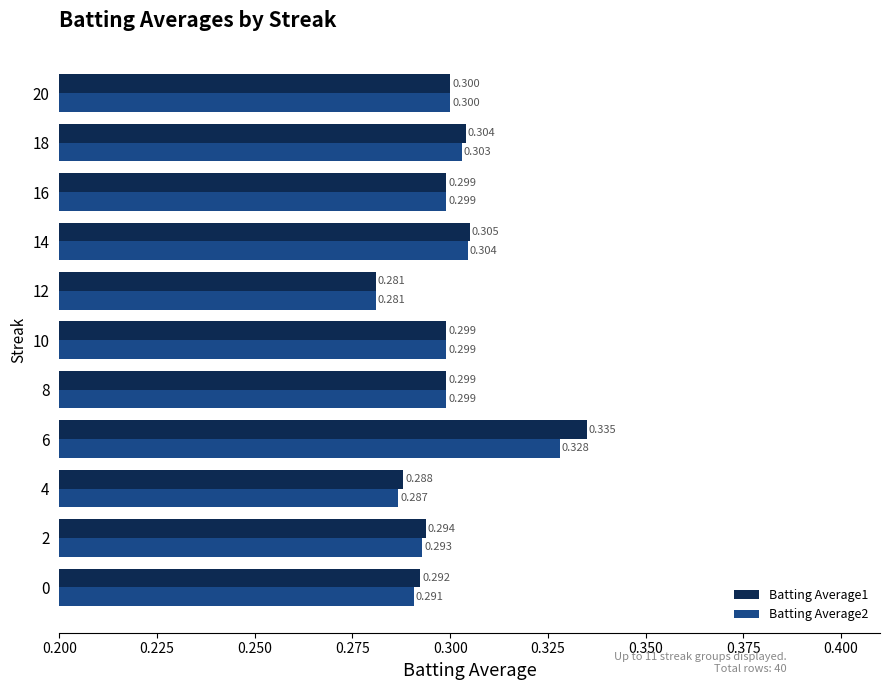

What are all the series names shown in the legend?

Batting Average1, Batting Average2